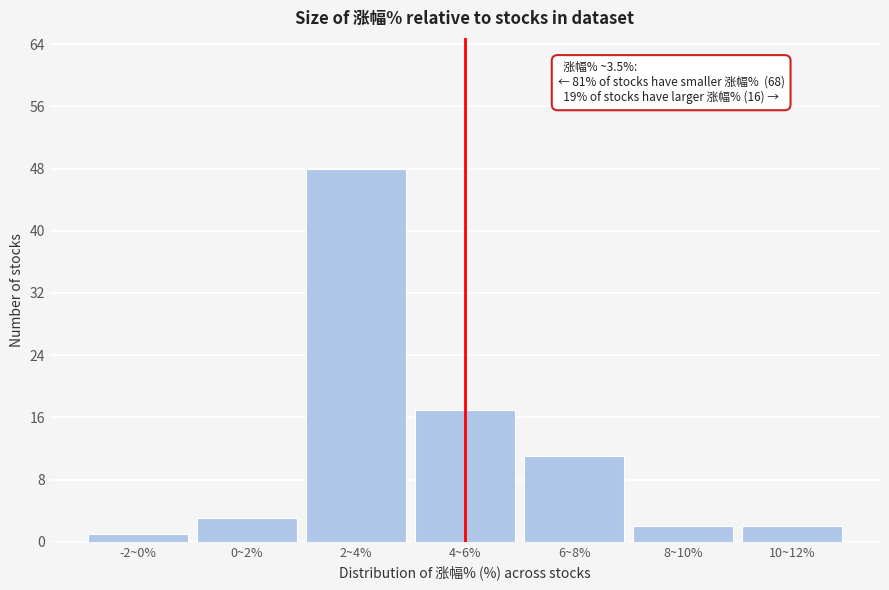

Reading left to right, list all the values displayed in this chart.

-2~0%=1	0~2%=3	2~4%=48	4~6%=17	6~8%=11	8~10%=2	10~12%=2